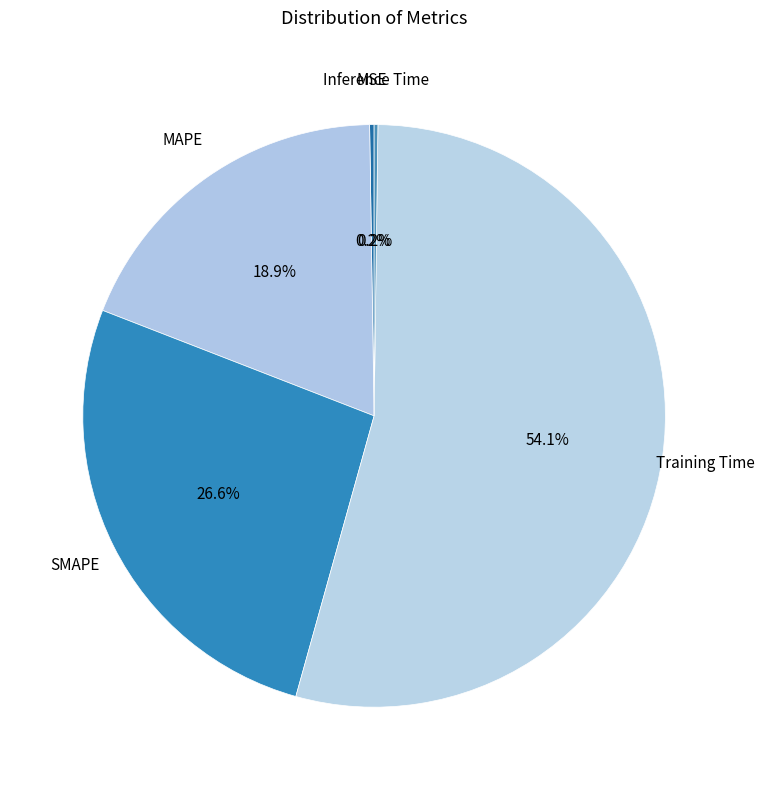

To the nearest percent, what is the average slice percentage?

20%